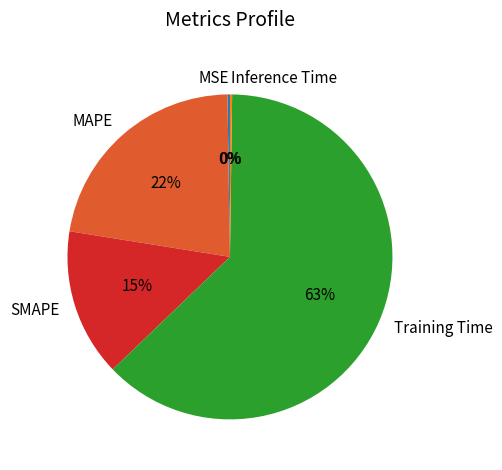

What is the largest slice in the pie chart?

Training Time